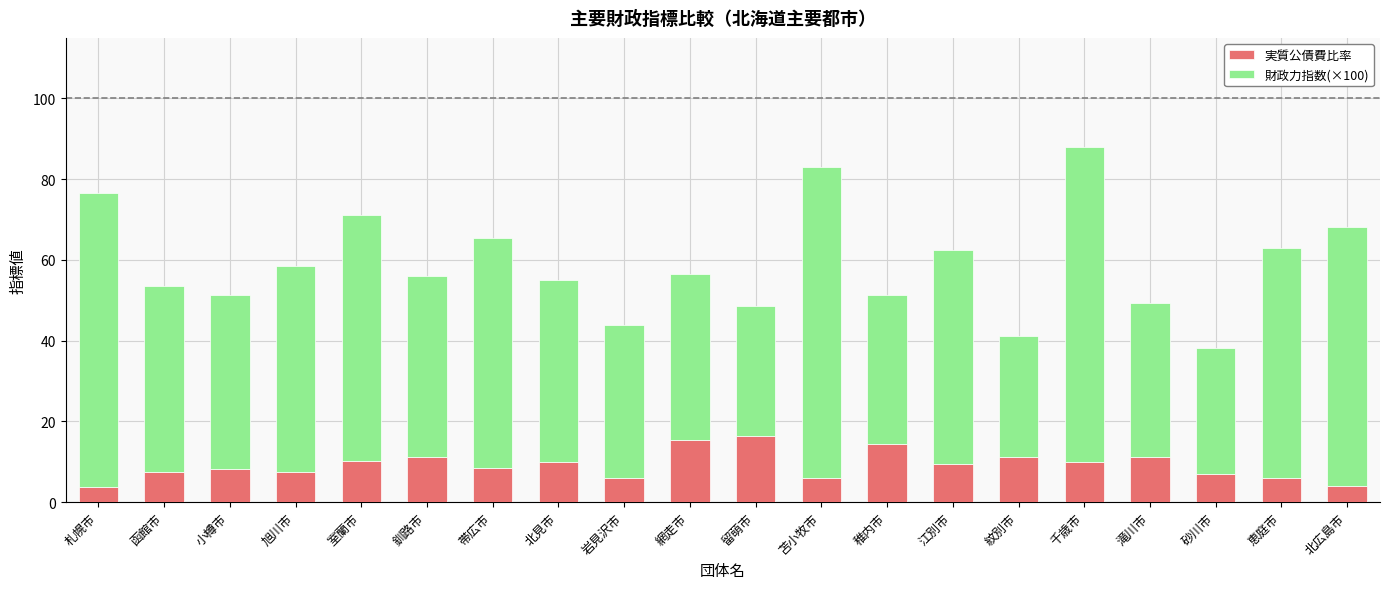

At which category is the sum across all series the highest?

千歳市